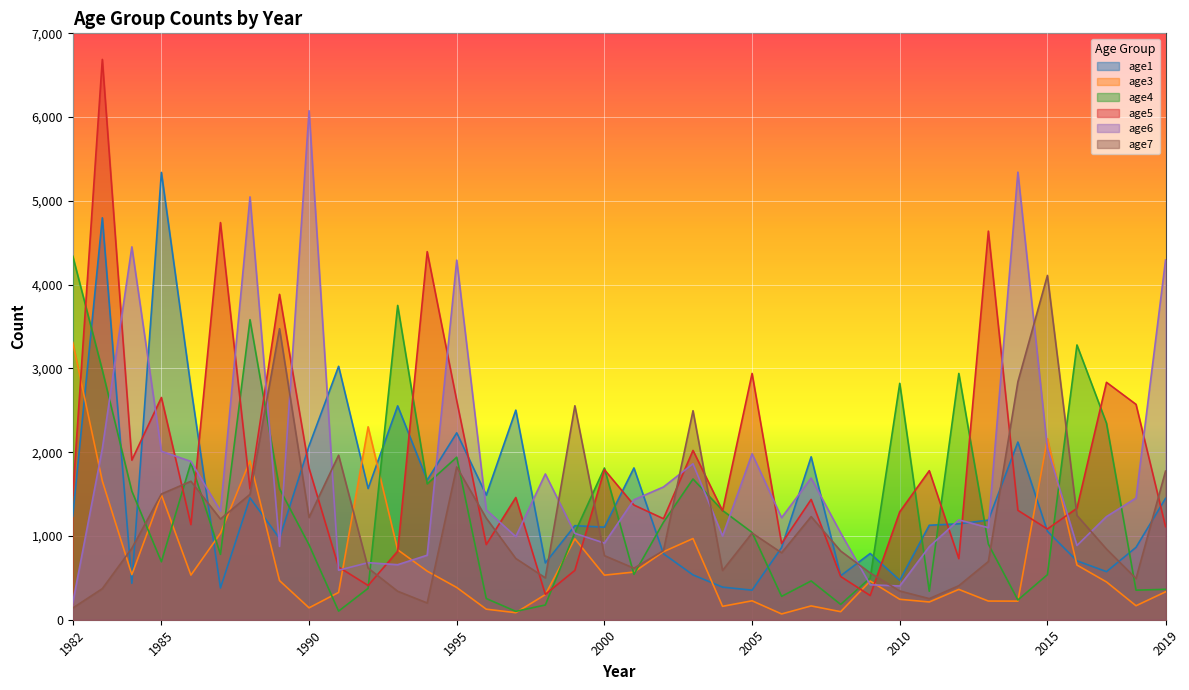

How many values in the age3 series are below 462?

19